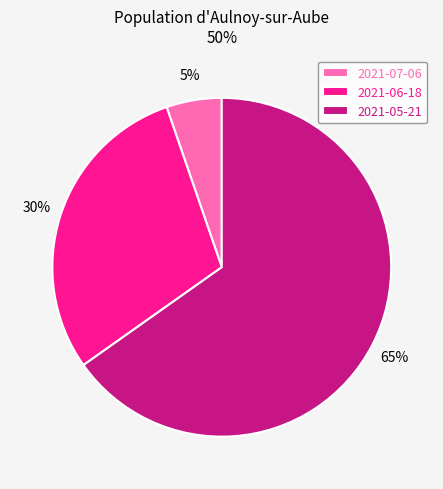

Do 2021-05-21 and 2021-07-06 together represent more than half of the pie?

Yes